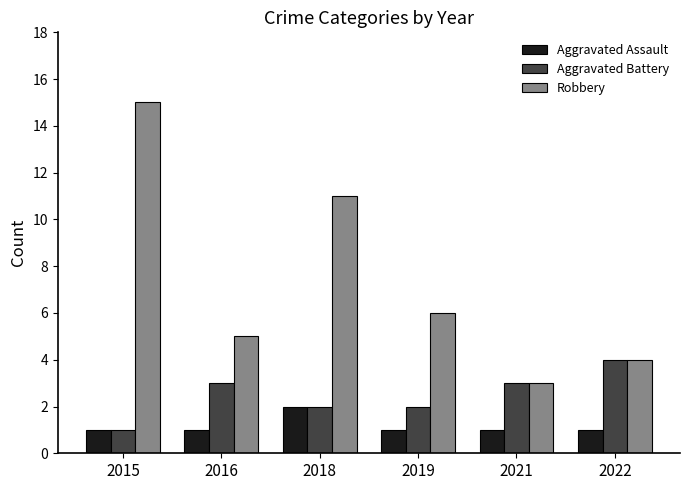

The value of Aggravated Battery at 2019 is 2. True or false?

True